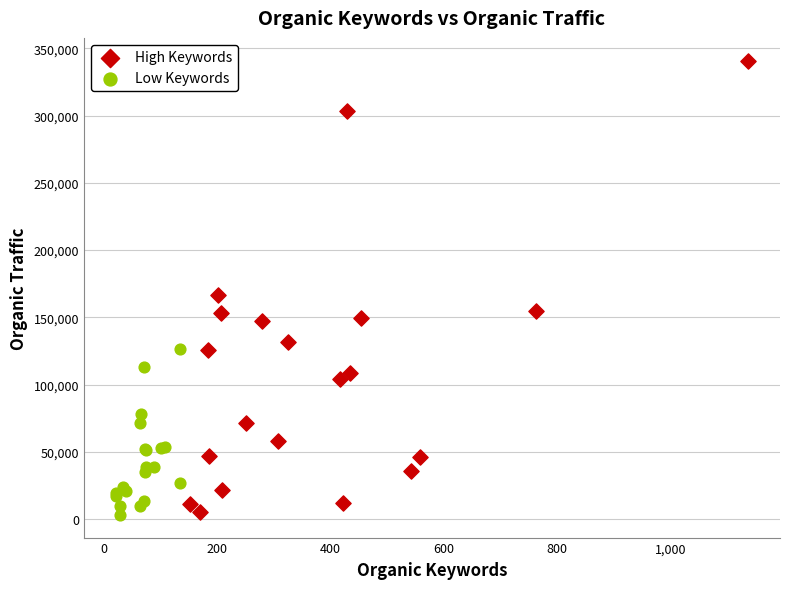

What are all the series names shown in the legend?

High Keywords, Low Keywords